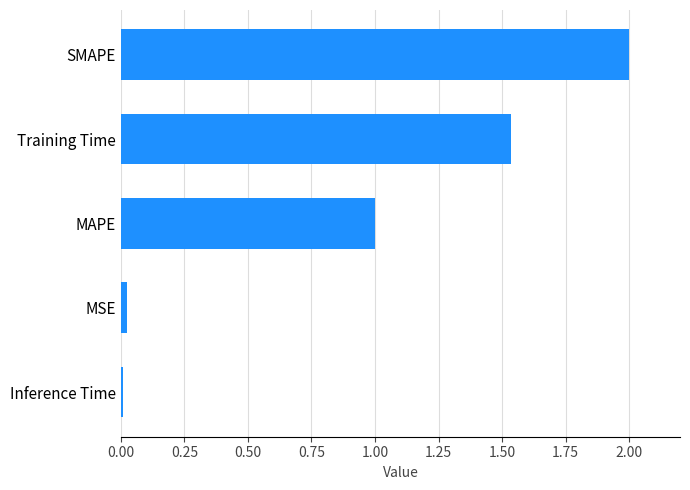

The chart shows a value of 1.6 at MAPE. True or false?

False